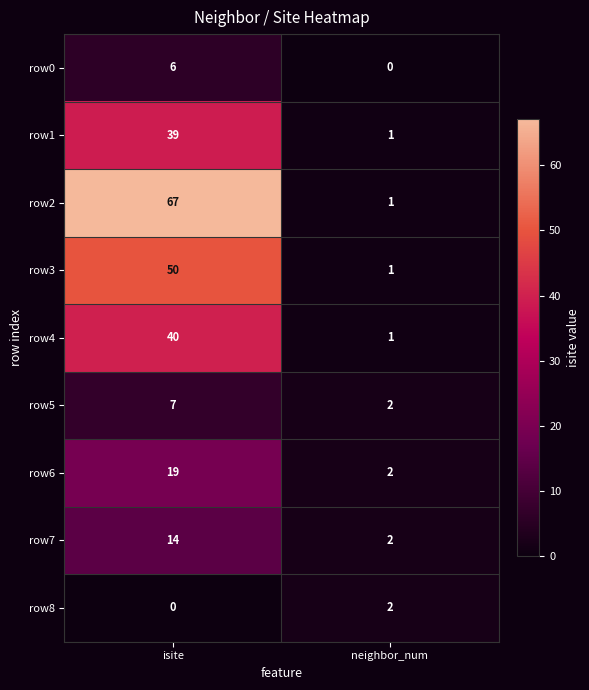

At how many categories does at least one series exceed 60?

1